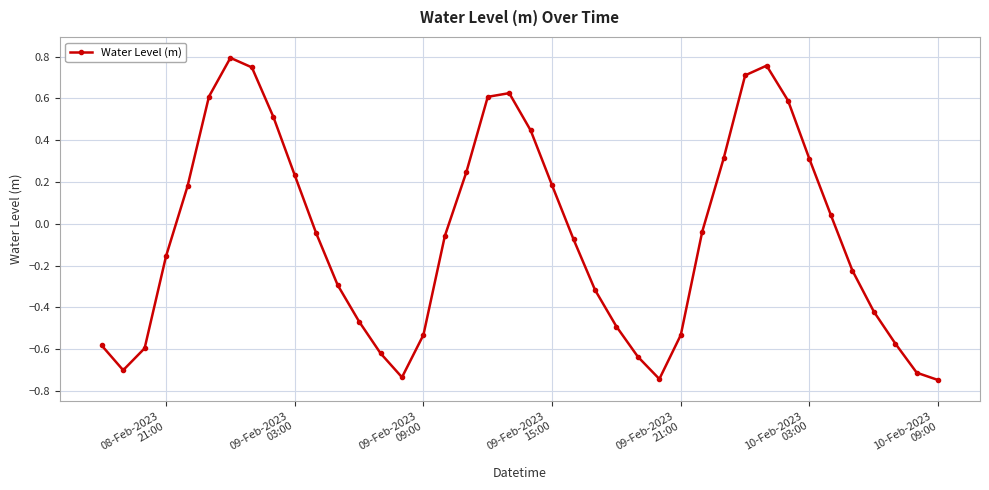

How many points are lower than both their immediate neighbors (excluding endpoints)?

3